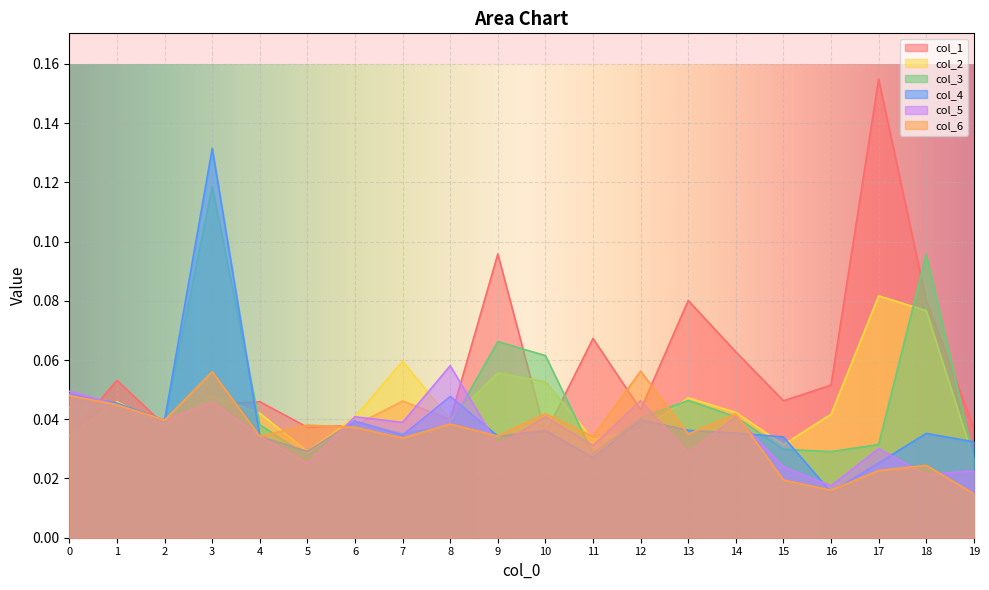

What value does the col_2 series have at 7?

0.1